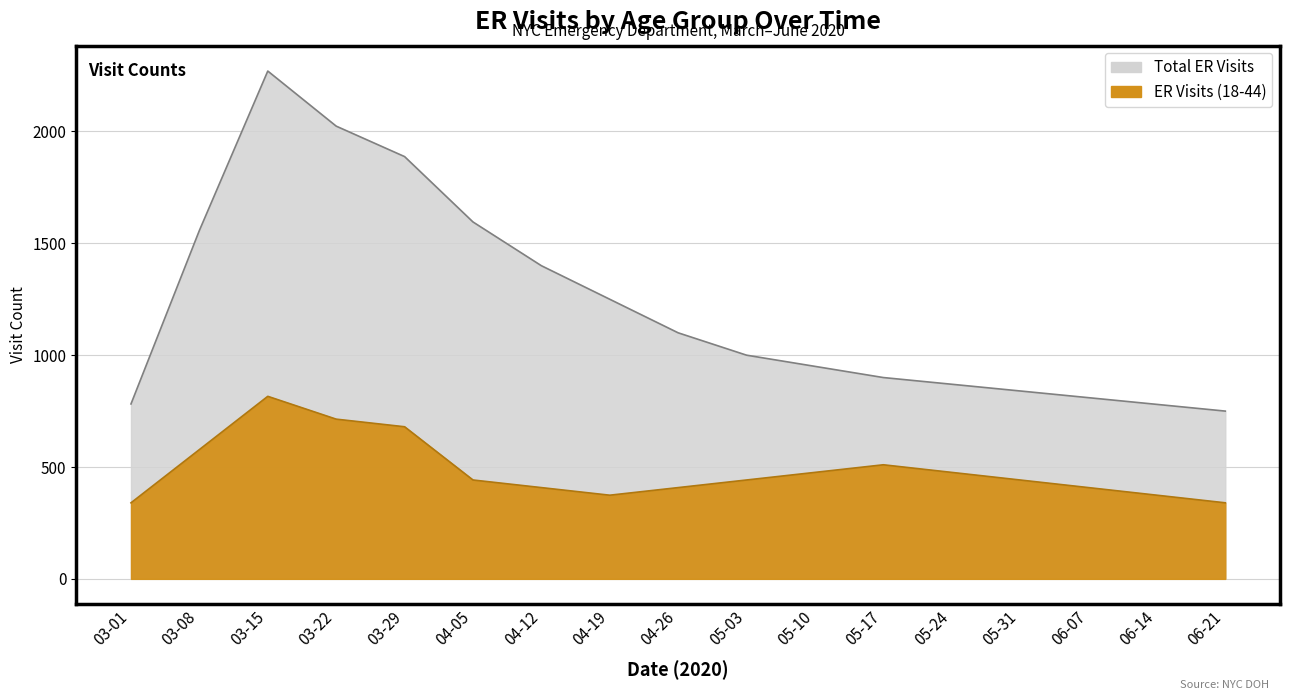

Reading left to right, extract all data points from this chart.

ER Visits (18-44): 340.0	578.0	816.0	714.0	680.0	442.0	408.0	374.0	408.0	442.0	476.0	510.0	476.0	442.0	408.0	374.0	340.0
Total ER Visits: 782.0	1557.6	2270.2	2024.0	1887.8	1595.6	1400.0	1250.0	1100.0	1000.0	950.0	900.0	870.0	840.0	810.0	780.0	750.0